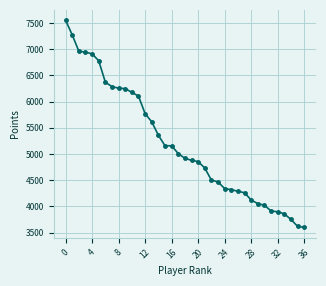

What is the average value?

5198